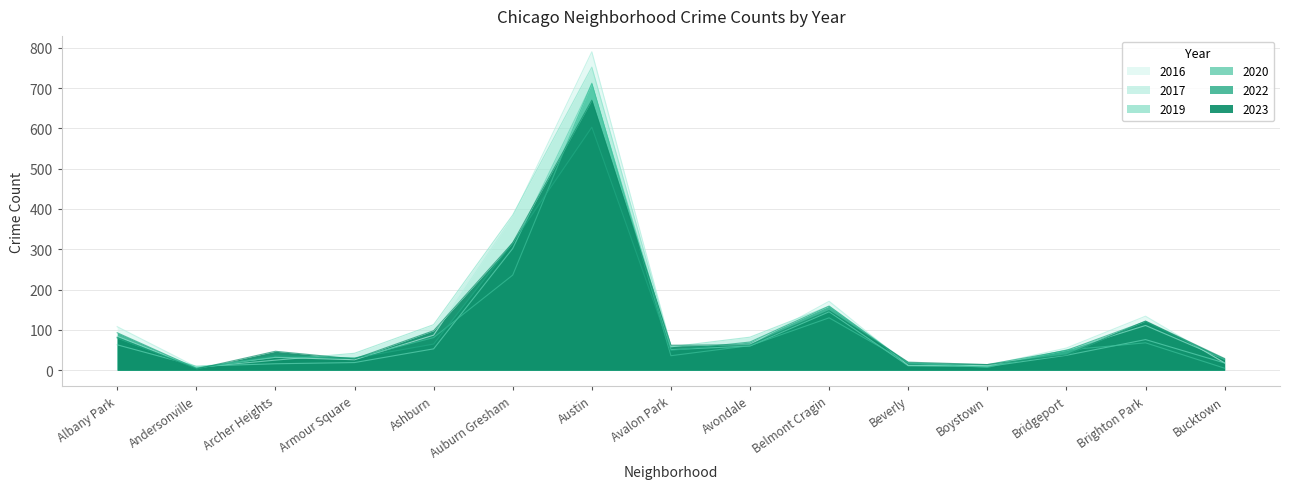

Which category has the highest value in the 2020 series?

Austin